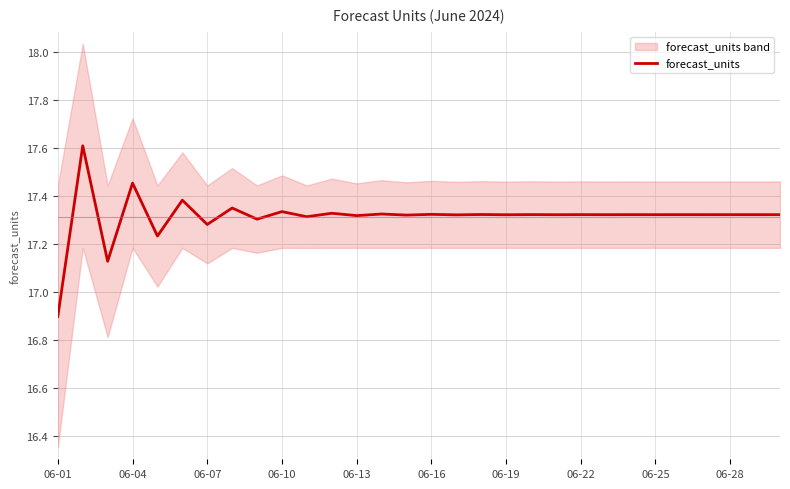

What is the lowest value of the forecast_units series?

16.9